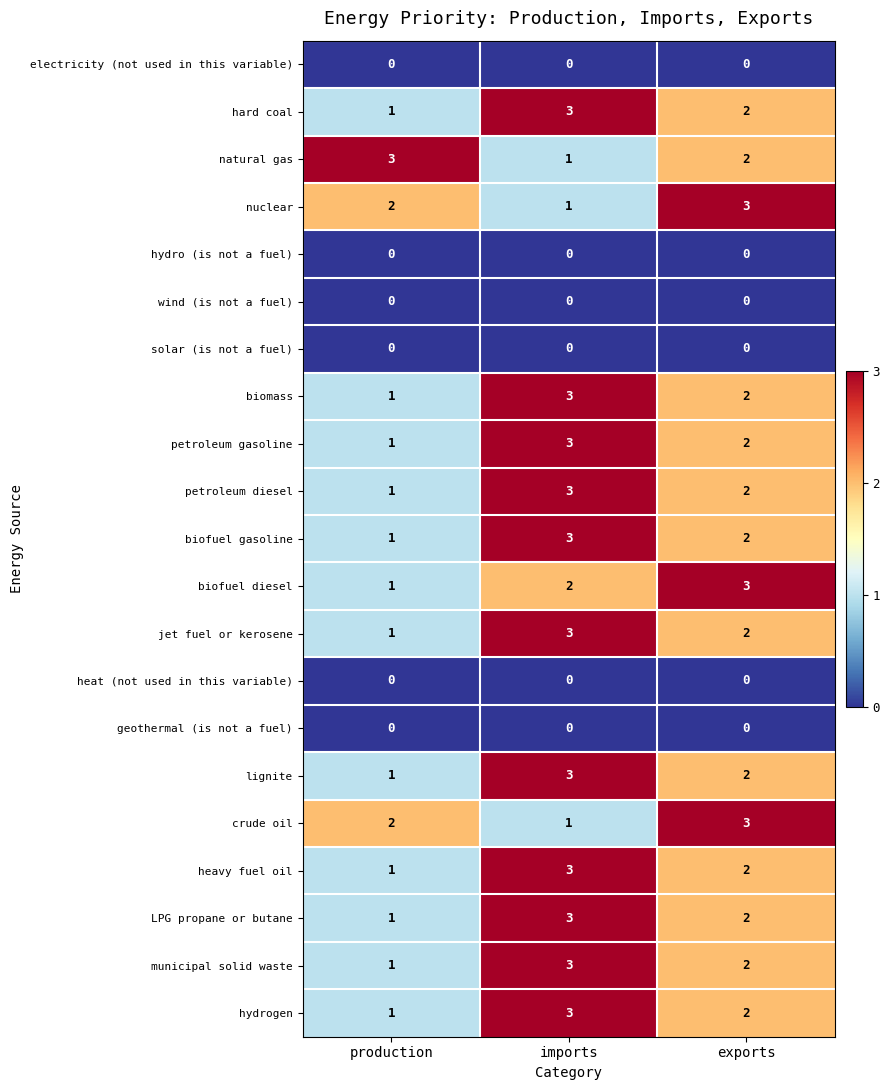

What is the sum of all heavy fuel oil values?

6